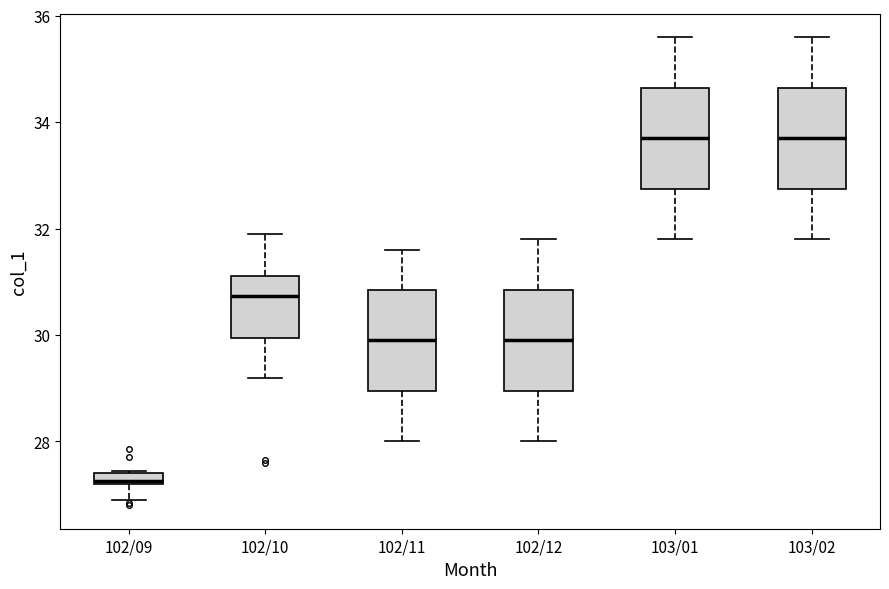

Where does the median line of the box for 102/11 sit on the y-axis? The values are not printed on the chart, so give them approximately, as read against the axis.

30.0